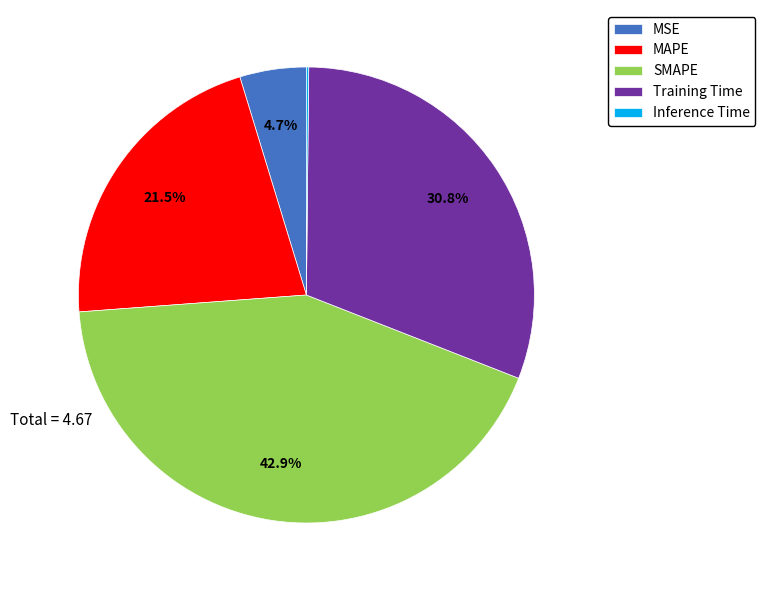

Do MSE and MAPE together represent more than half of the pie?

No